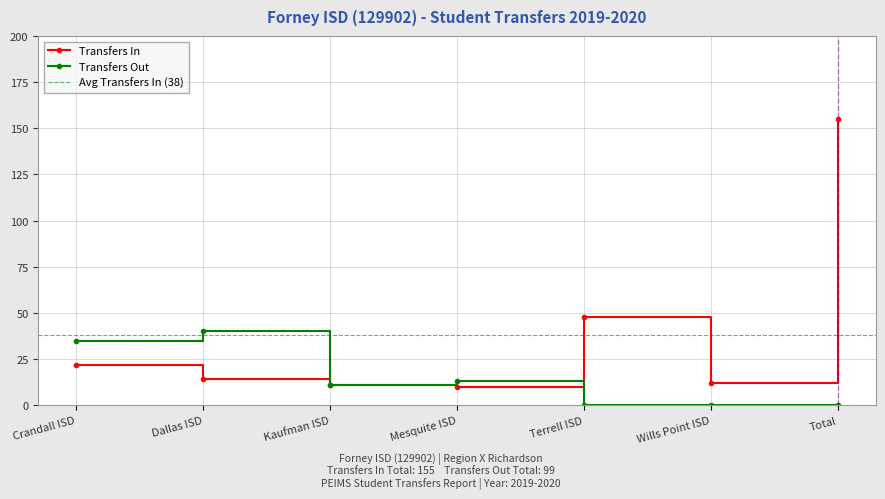

What is the total value across all series at Kaufman ISD?

22